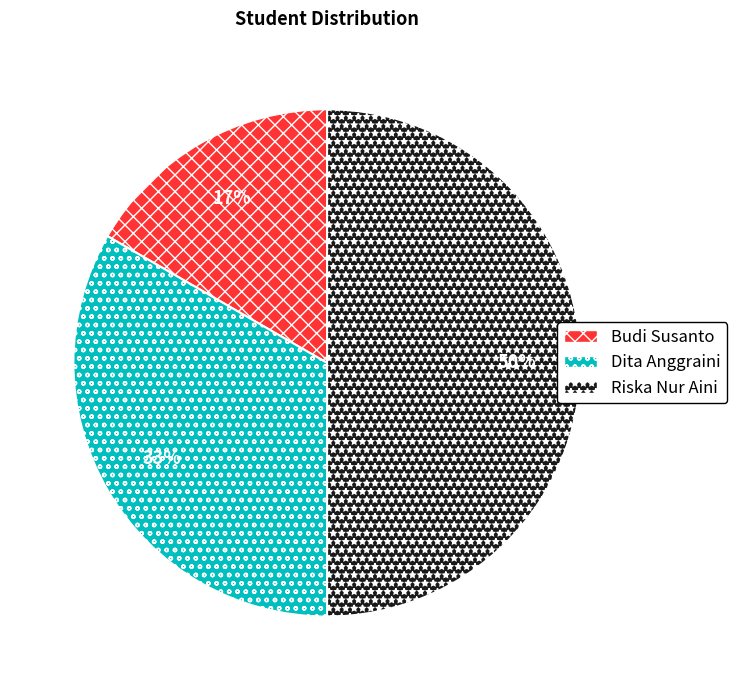

Does Budi Susanto account for over 50% of the chart?

No